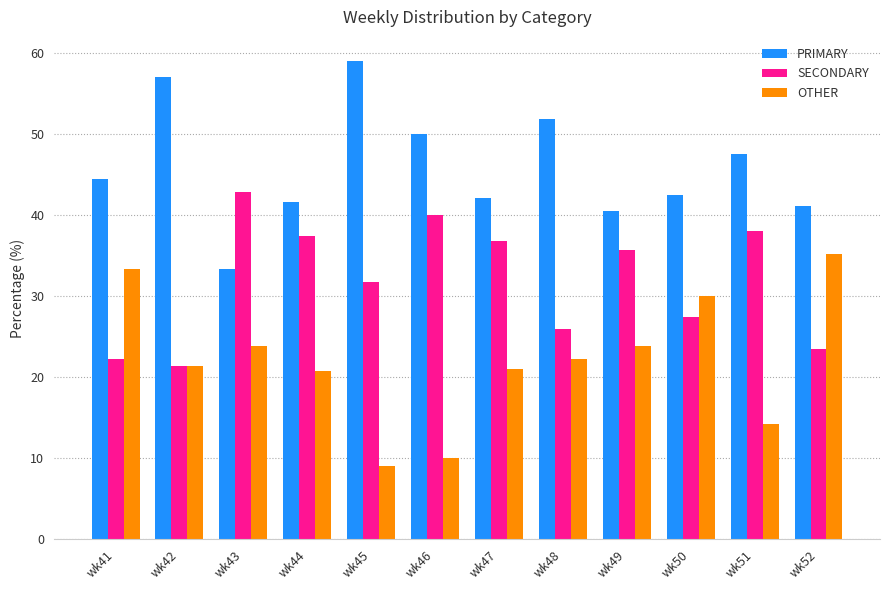

What is the maximum value for PRIMARY?

59.1